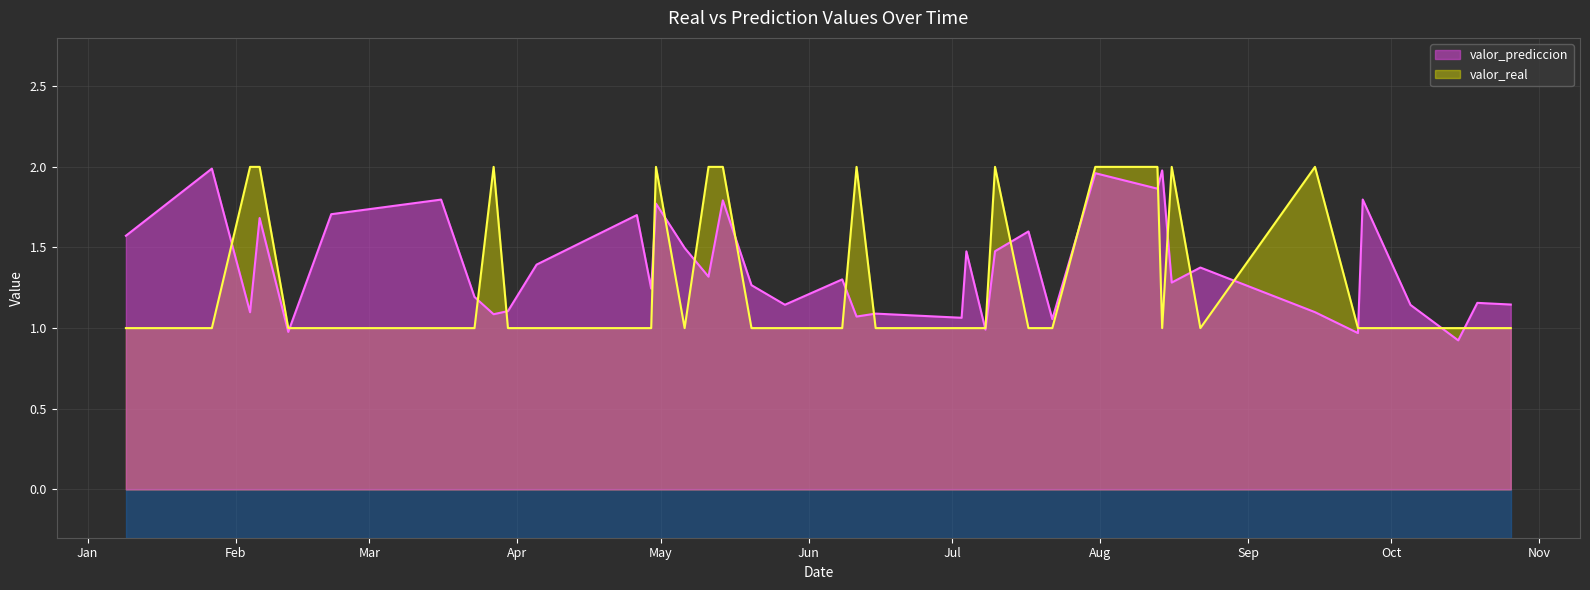

Reading right to left, what are all the values shown in this chart?

valor_prediccion: 1.1	1.2	0.9	1.1	1.8	1.0	1.1	1.4	1.3	2.0	1.9	2.0	1.1	1.6	1.5	1.0	1.5	1.1	1.1	1.1	1.3	1.1	1.3	1.8	1.3	1.5	1.8	1.2	1.7	1.4	1.1	1.1	1.2	1.8	1.7	1.0	1.7	1.1	2.0	1.6
valor_real: 1.0	1.0	1.0	1.0	1.0	1.0	2.0	1.0	2.0	1.0	2.0	2.0	1.0	1.0	2.0	1.0	1.0	1.0	1.0	2.0	1.0	1.0	1.0	2.0	2.0	1.0	2.0	1.0	1.0	1.0	1.0	2.0	1.0	1.0	1.0	1.0	2.0	2.0	1.0	1.0